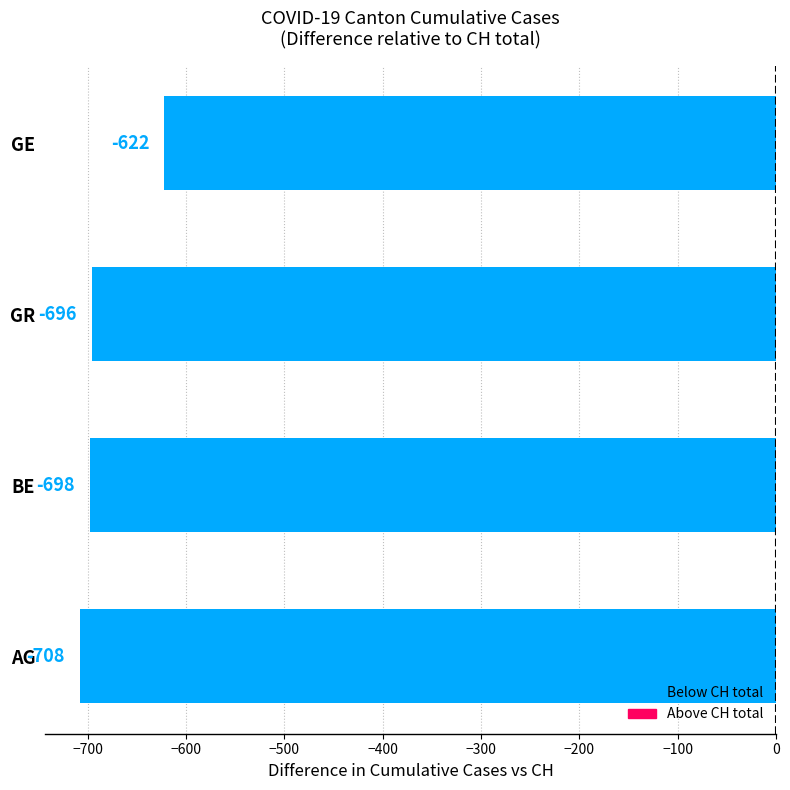

Reading bottom to top, transcribe all the data shown in this chart.

AG=-708	BE=-698	GR=-696	GE=-622